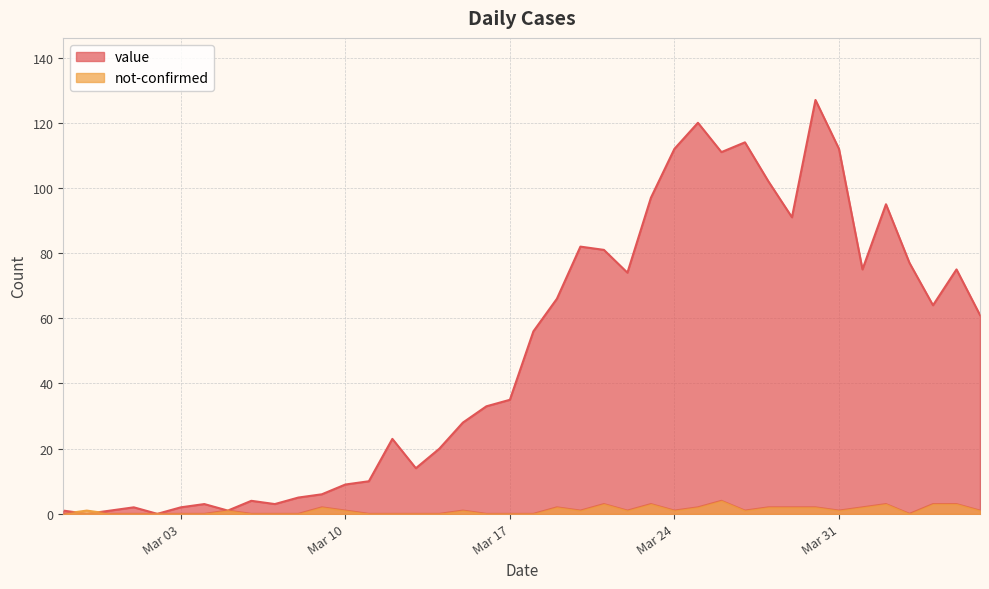

Does the chart have visible grid lines?

Yes